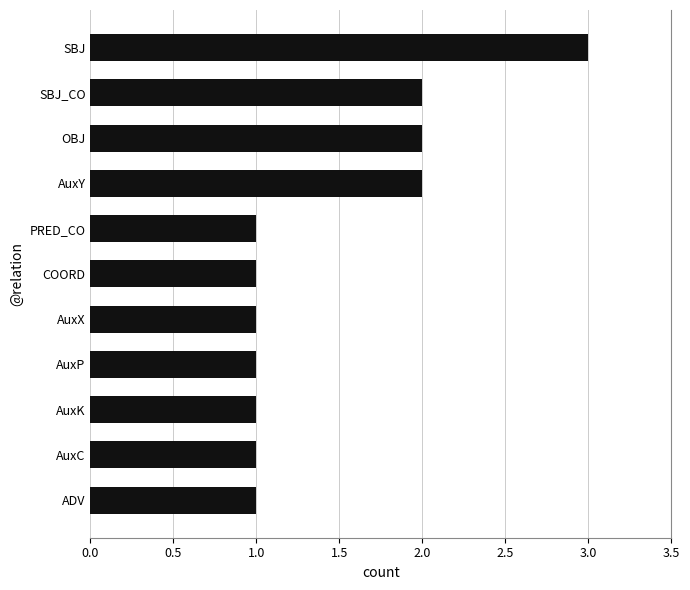

Reading top to bottom, list all the values displayed in this chart.

SBJ=3	SBJ_CO=2	OBJ=2	AuxY=2	PRED_CO=1	COORD=1	AuxX=1	AuxP=1	AuxK=1	AuxC=1	ADV=1